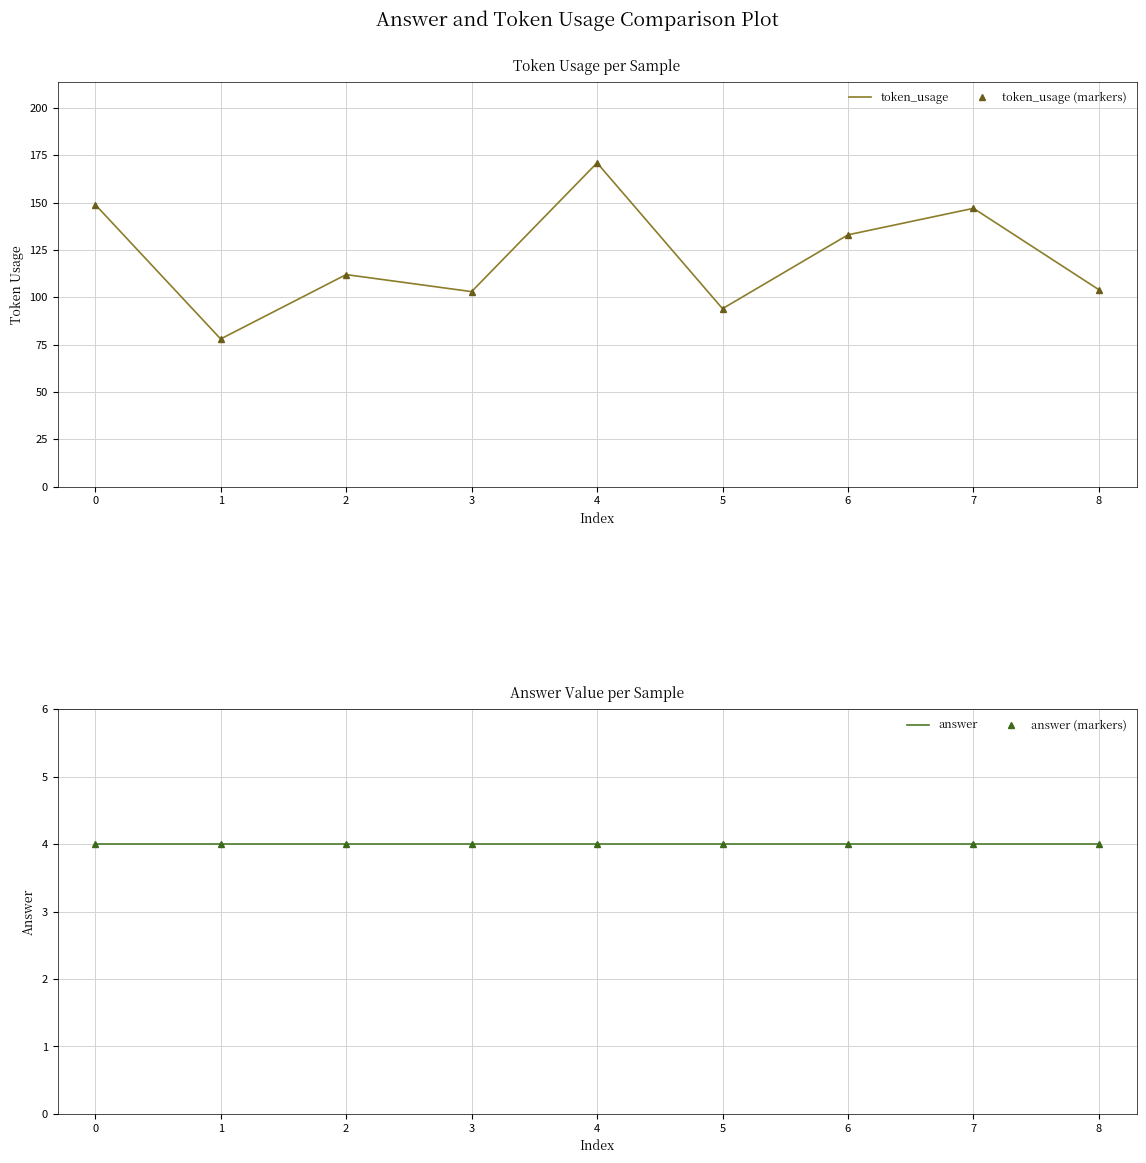

True or false: token_usage (markers) has more than 1 points higher than both neighbors.

True